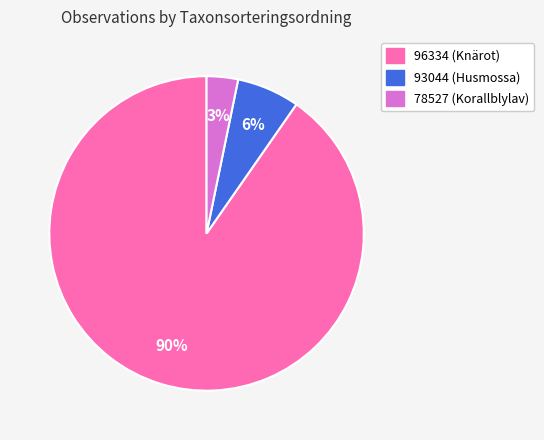

What is the largest slice in the pie chart?

96334